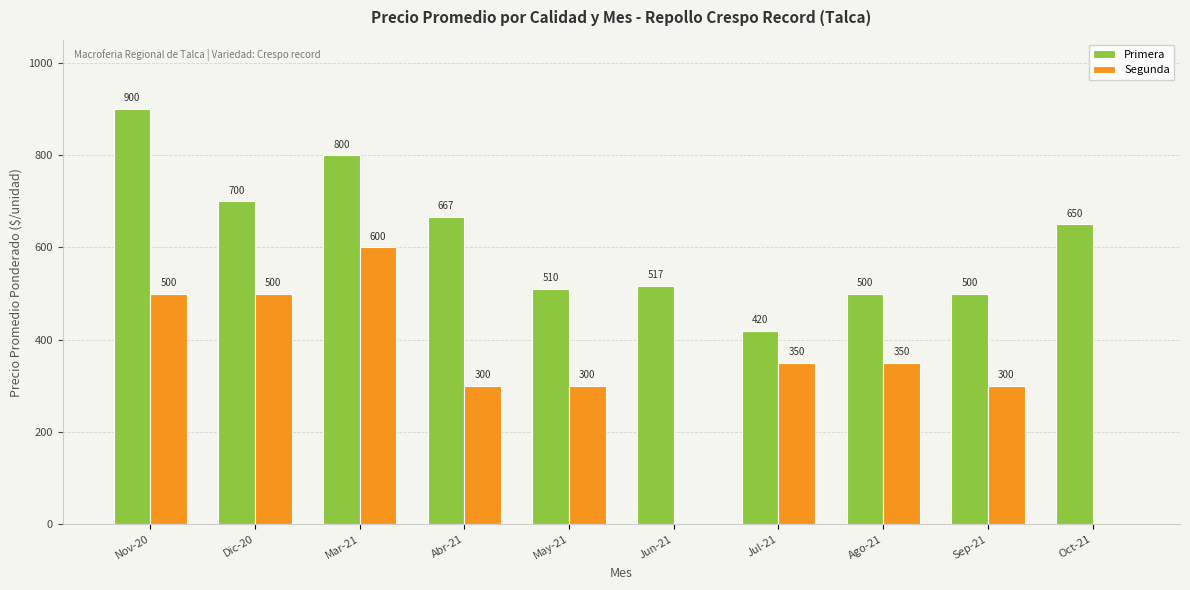

What is the sum of all Segunda values?

3200